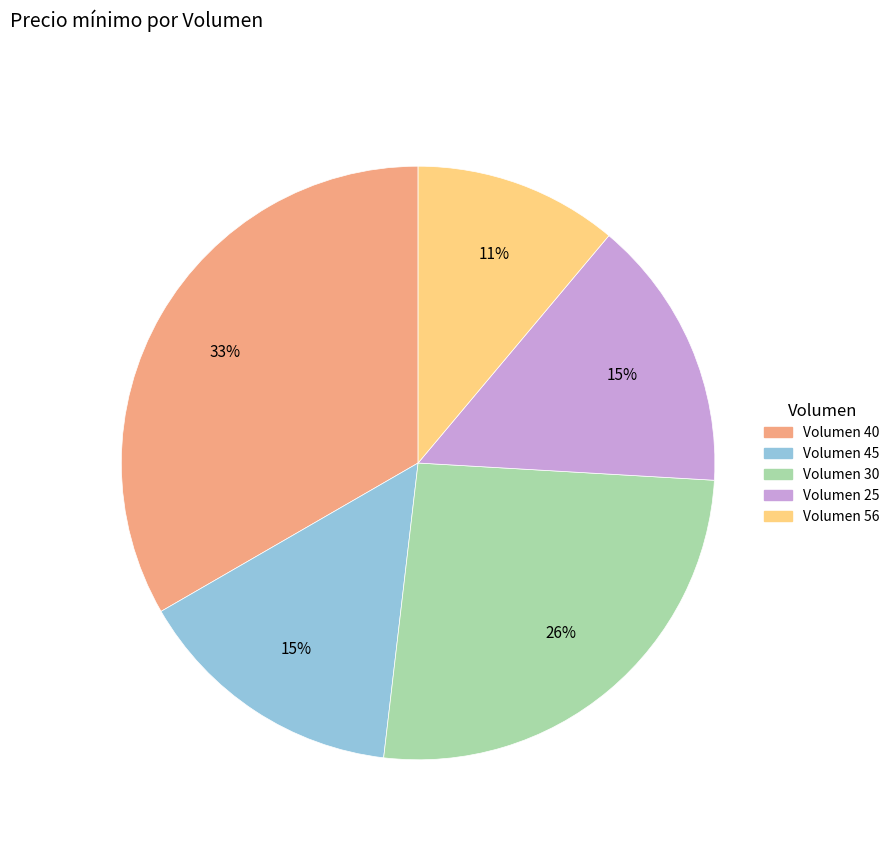

To the nearest percent, what is the average slice percentage?

20%